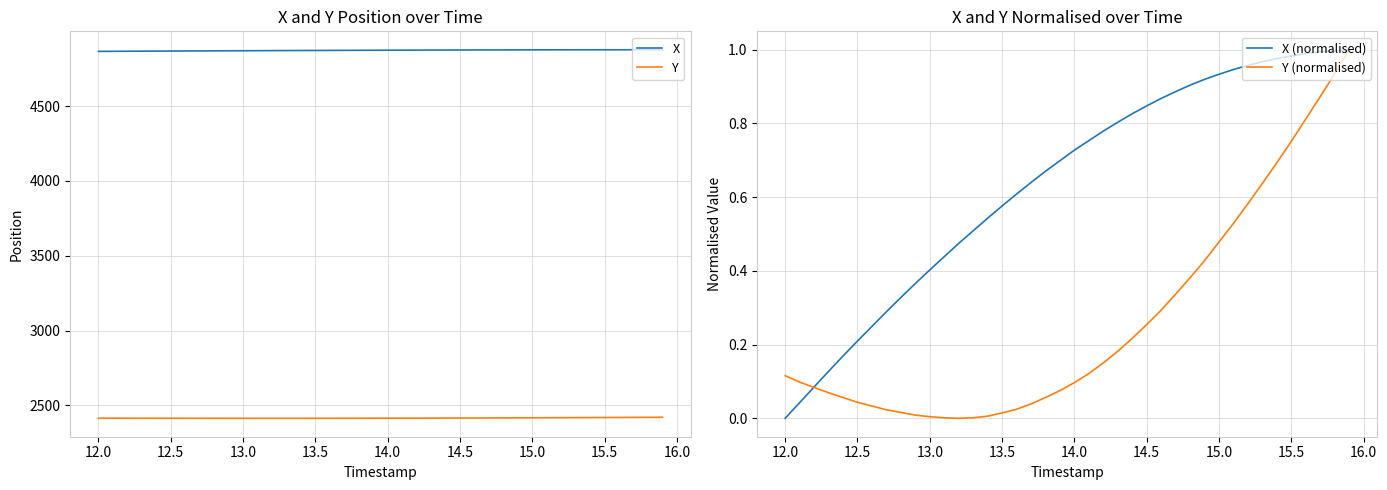

True or false: X and Y cross at least once.

False